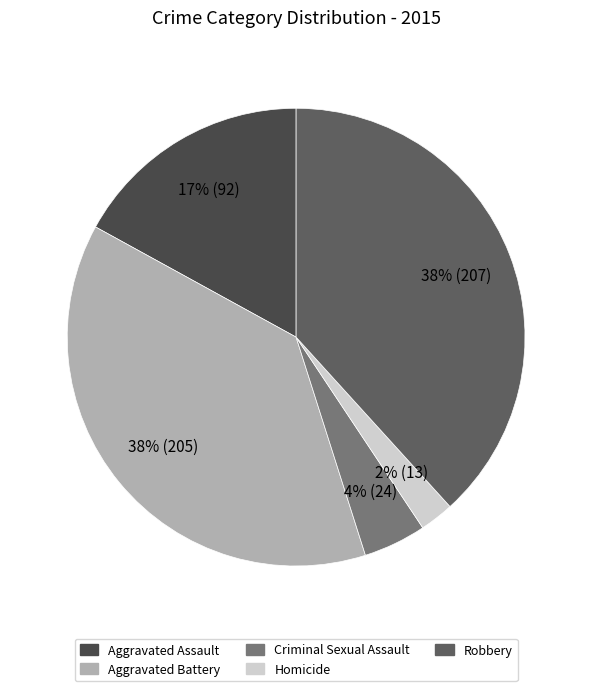

Approximately how many times larger is the value at Aggravated Battery compared to Homicide?

15.8